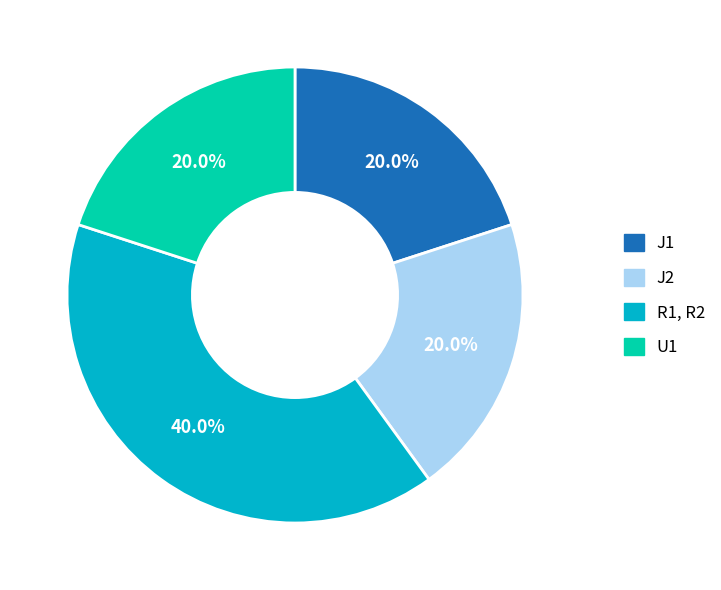

Does any single category account for the majority?

No